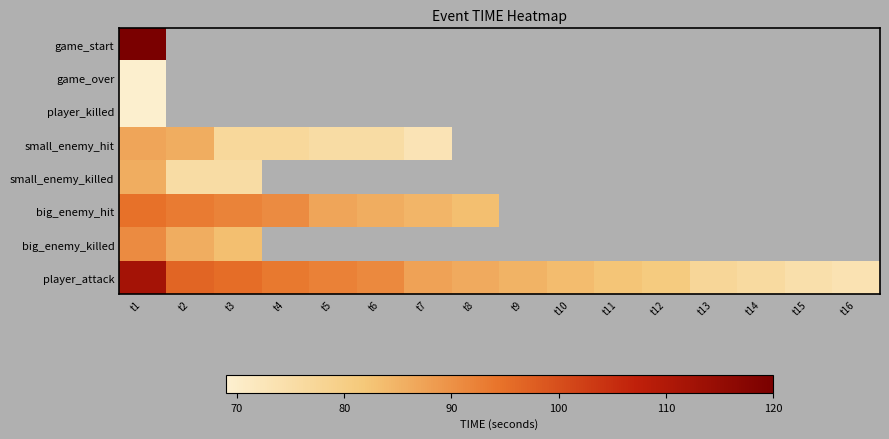

Which category has the lowest value across all series?

t1